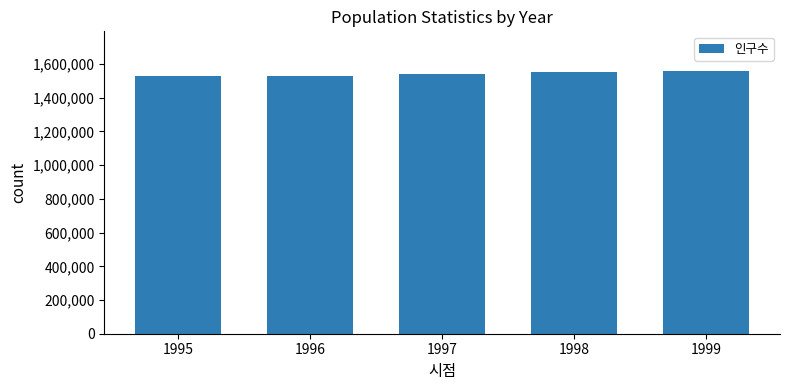

Does the chart contain stacked bars?

No